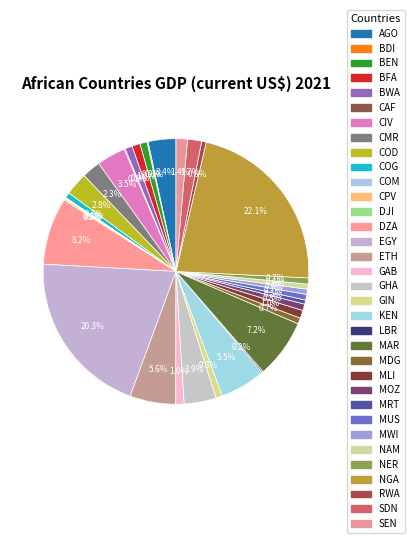

To the nearest percent, what is the average slice percentage?

3%